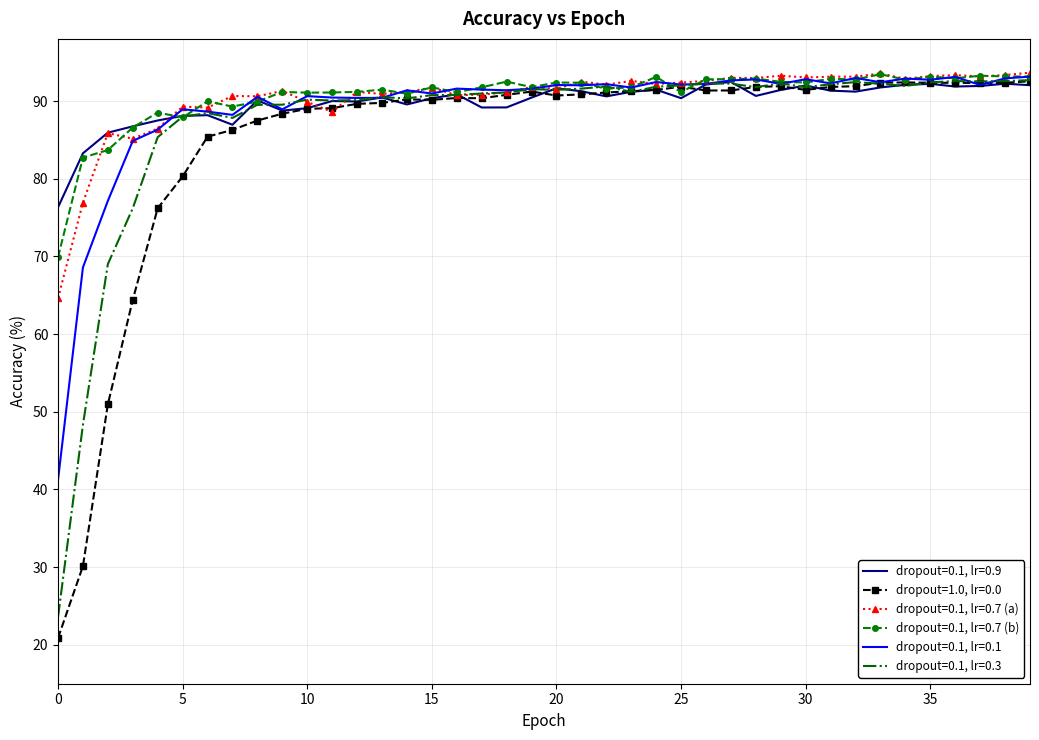

What is the minimum value for dropout=0.1, lr=0.7 (a)?

64.6